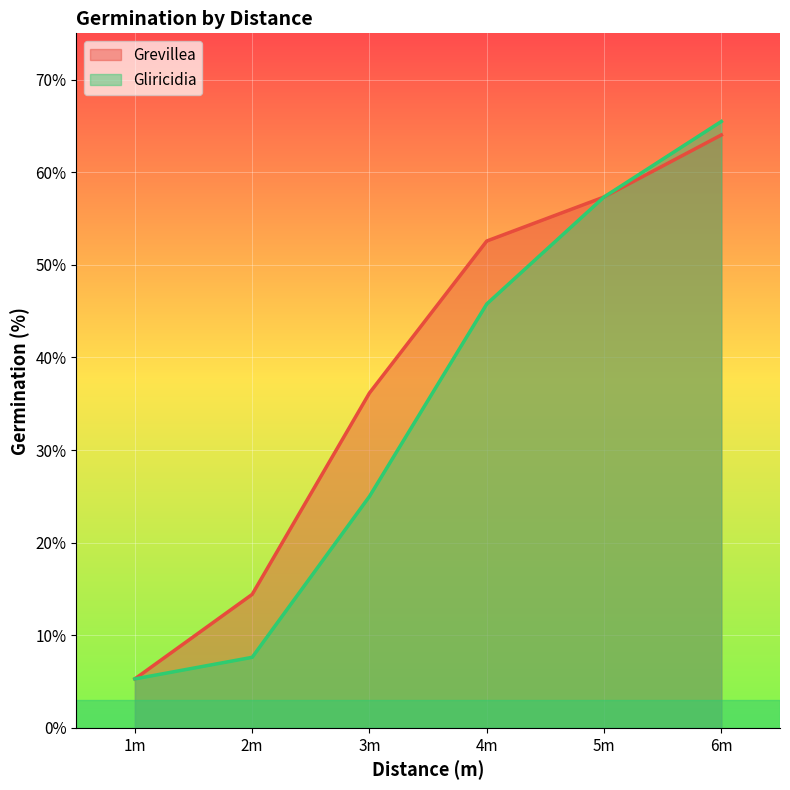

How many values in the Grevillea series exceed 52?

3